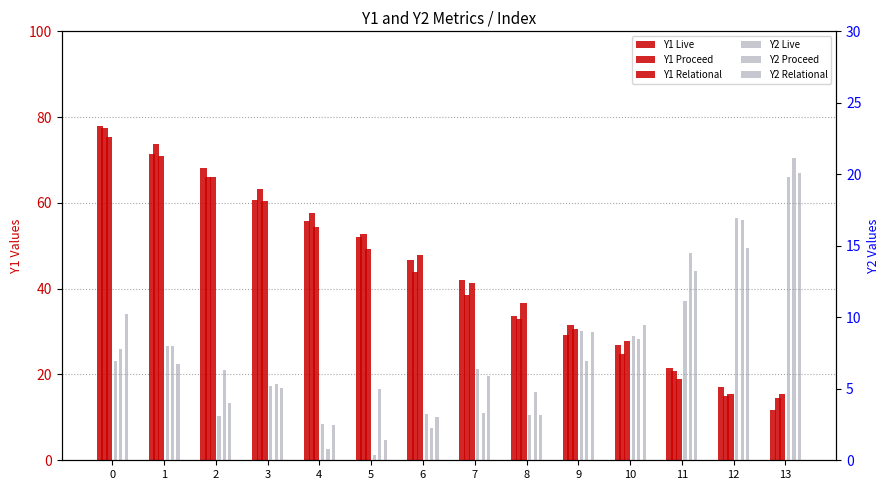

What are all the series names shown in the legend?

Y1 Live, Y1 Proceed, Y1 Relational, Y2 Live, Y2 Proceed, Y2 Relational